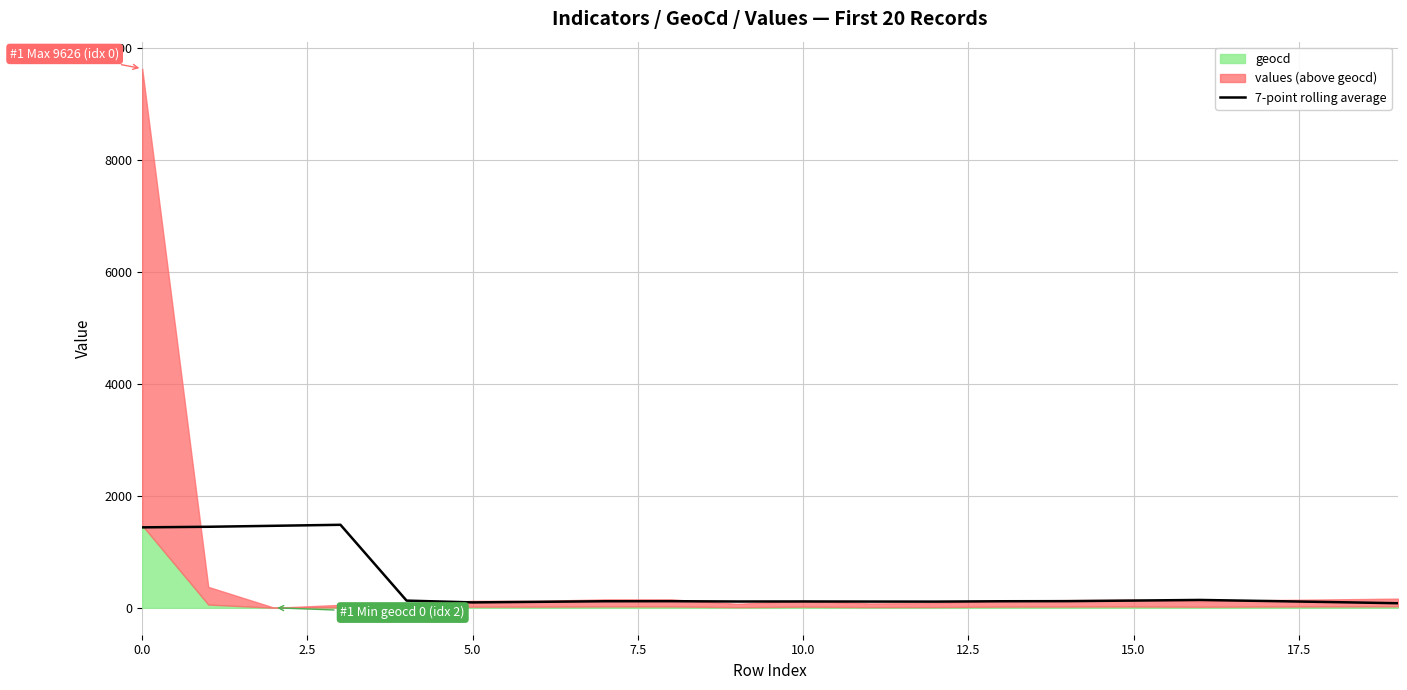

What is the highest value of the 7-point rolling average series?

1481.4